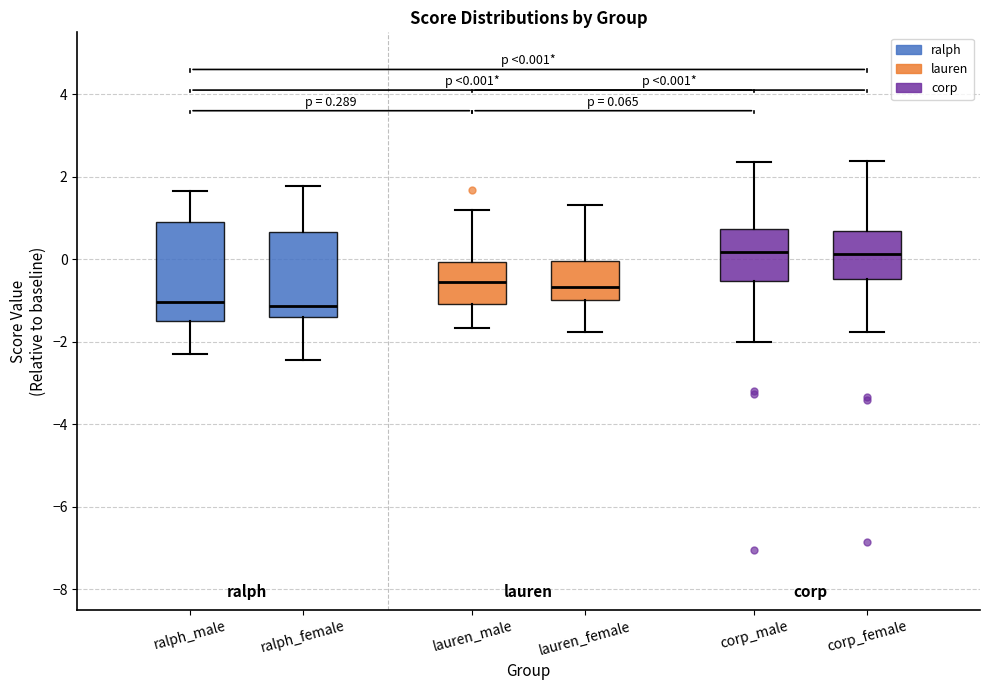

Which box is the tallest, from its lower edge to its upper edge?

ralph_male